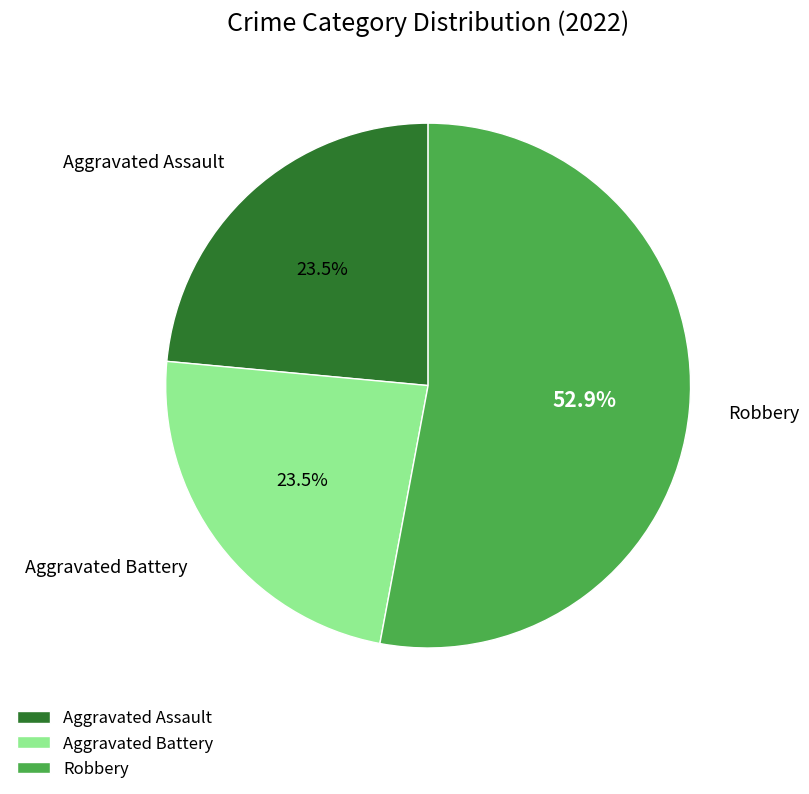

What percentage do Robbery and Aggravated Battery together represent?

76.5%